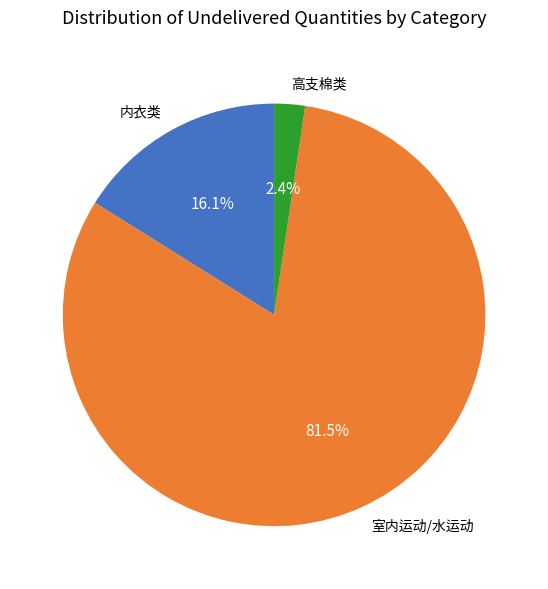

Count the number of slices in the pie.

3